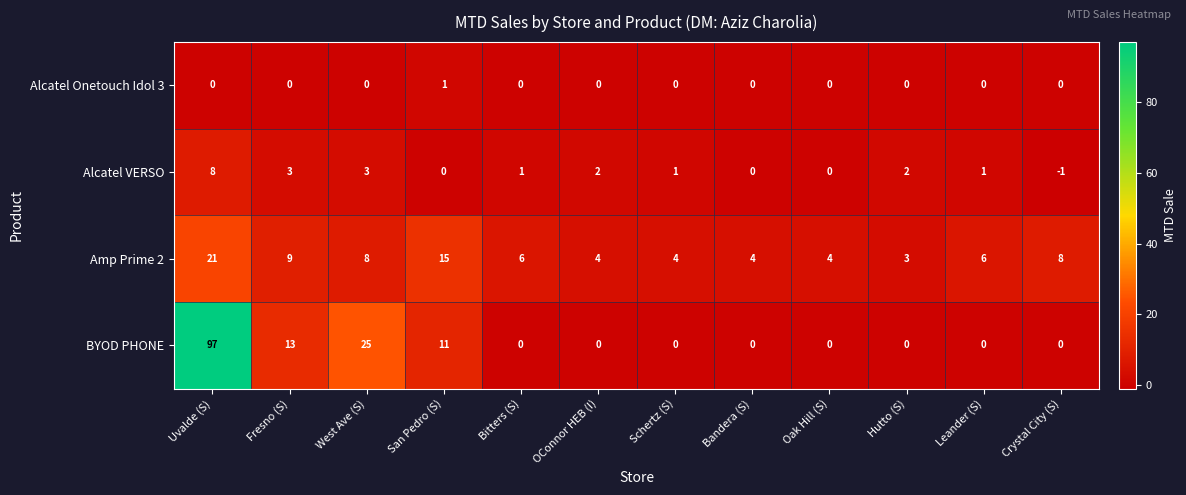

What is the smallest value displayed?

-1